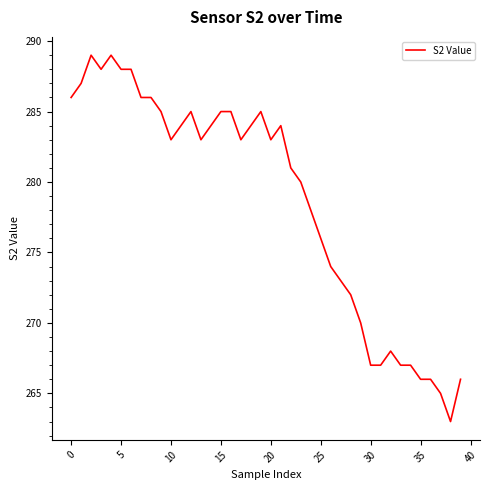

What is the difference between the maximum and minimum values?

26